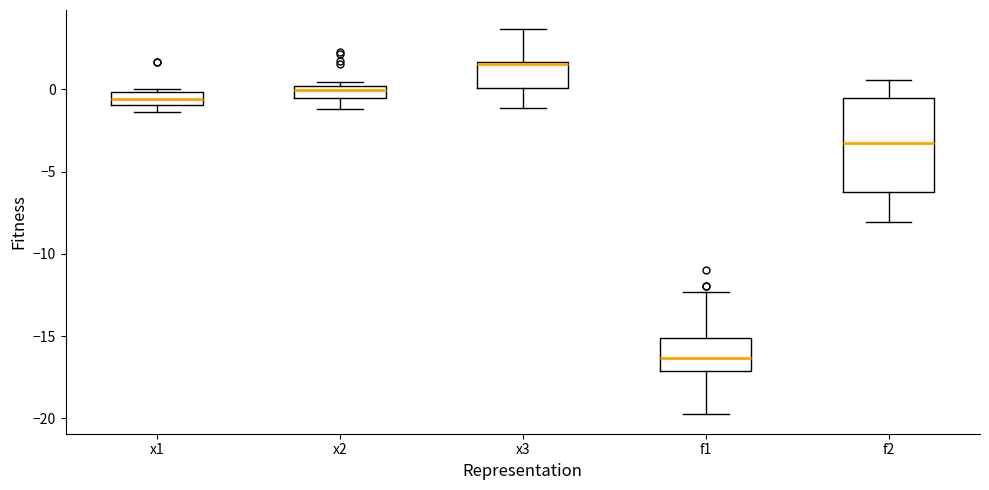

Which box has the highest median line?

x3